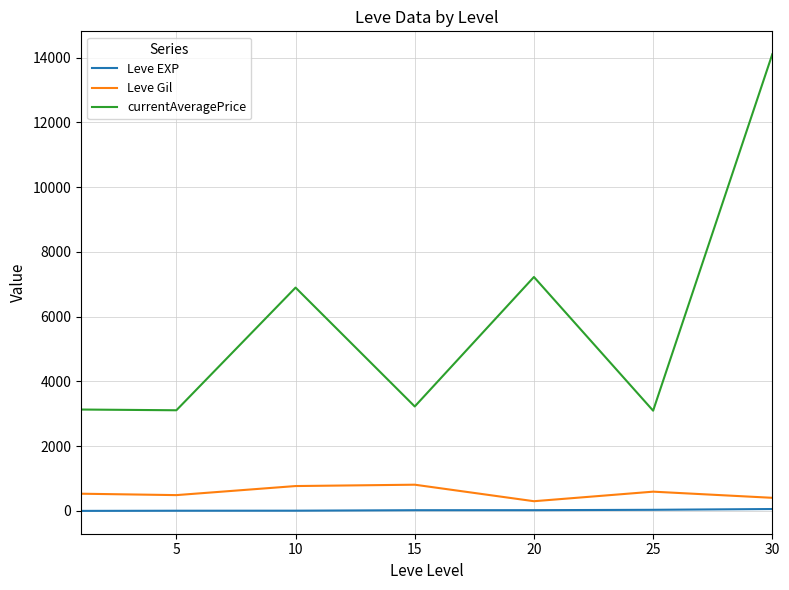

What is the average value of the Leve EXP series?

22.1